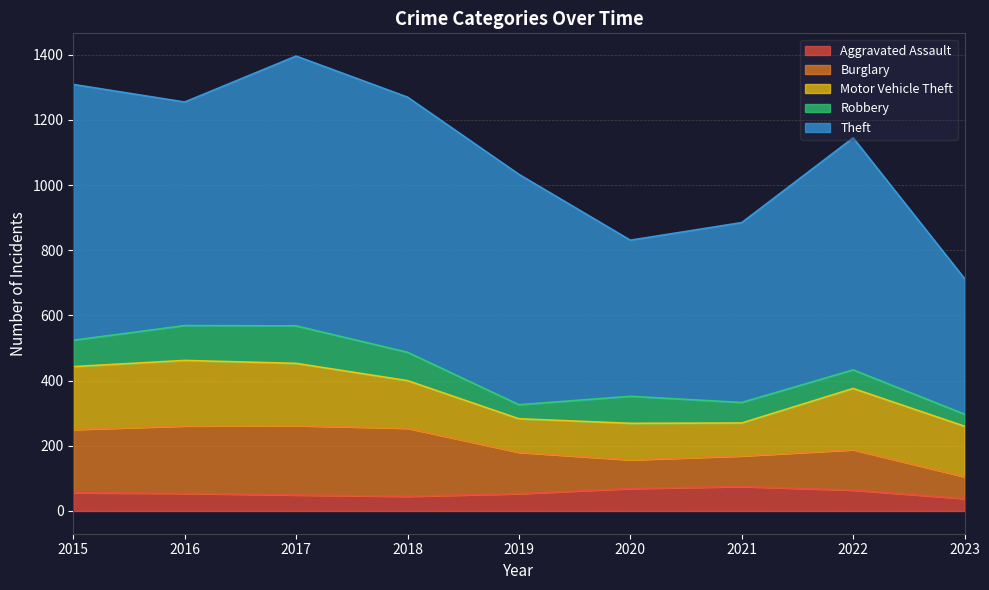

True or false: Aggravated Assault and Theft intersect in this chart.

False